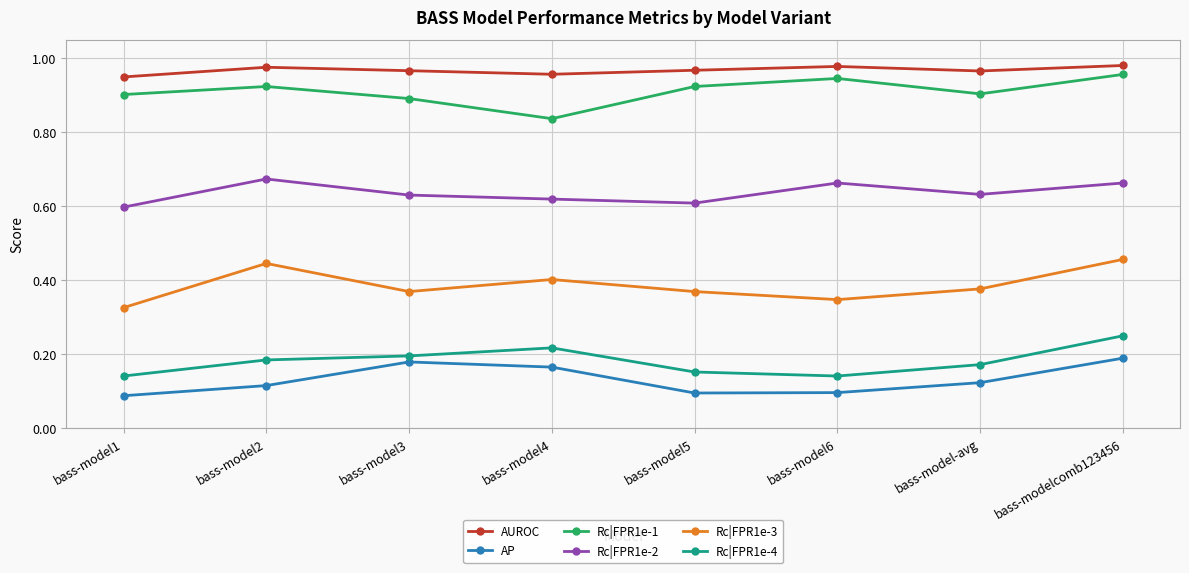

The value of Rc|FPR1e-4 at bass-model2 is 0.3. True or false?

False